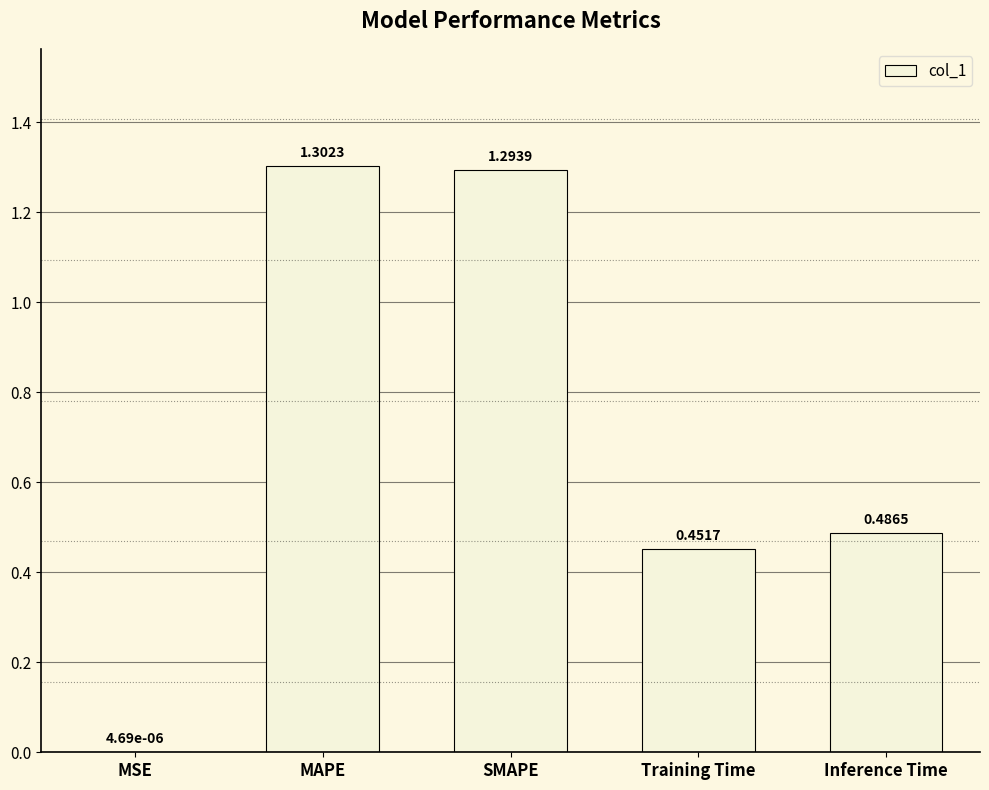

How many series are shown in this chart?

1